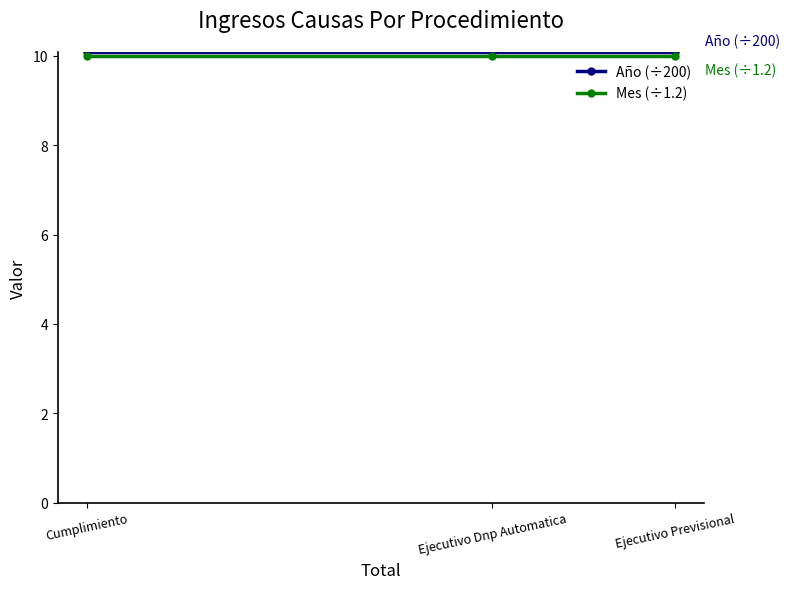

Reading left to right, transcribe all the data shown in this chart.

Año (÷200): 10.1	10.1	10.1
Mes (÷1.2): 10.0	10.0	10.0